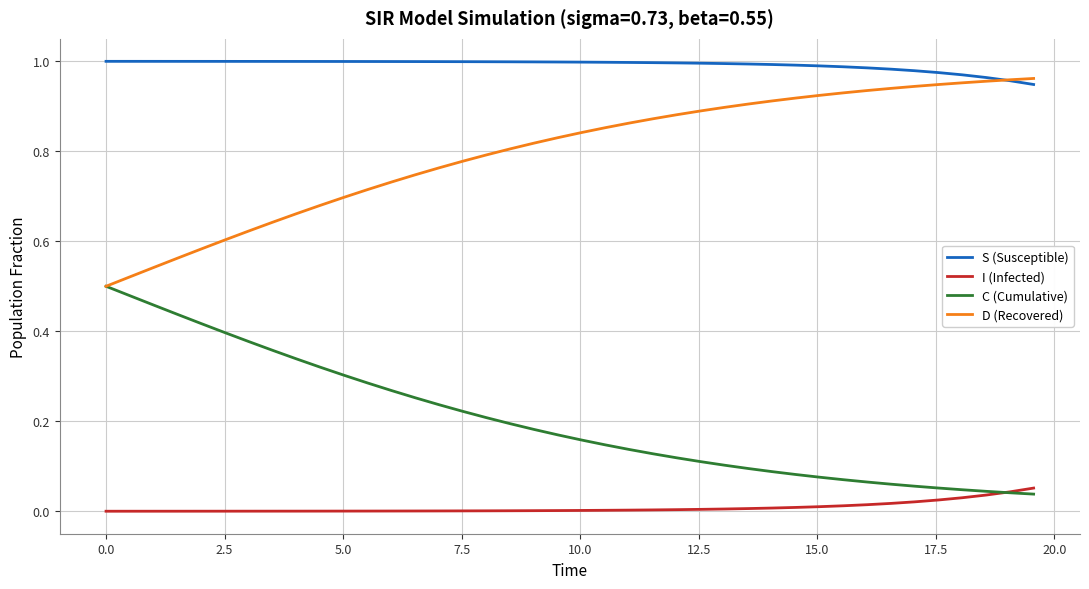

True or false: I (Infected) and S (Susceptible) cross at least once.

False